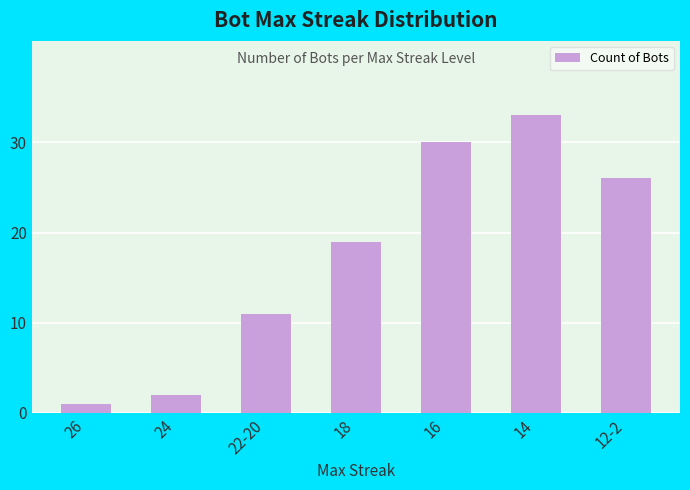

How many series are shown in this chart?

1